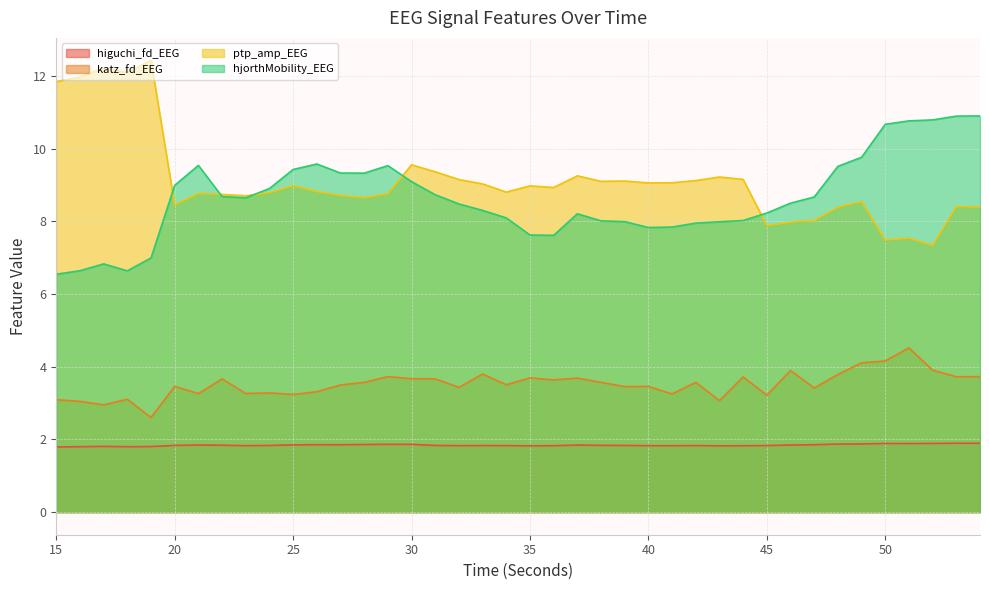

Which category has the lowest value in the katz_fd_EEG series?

19